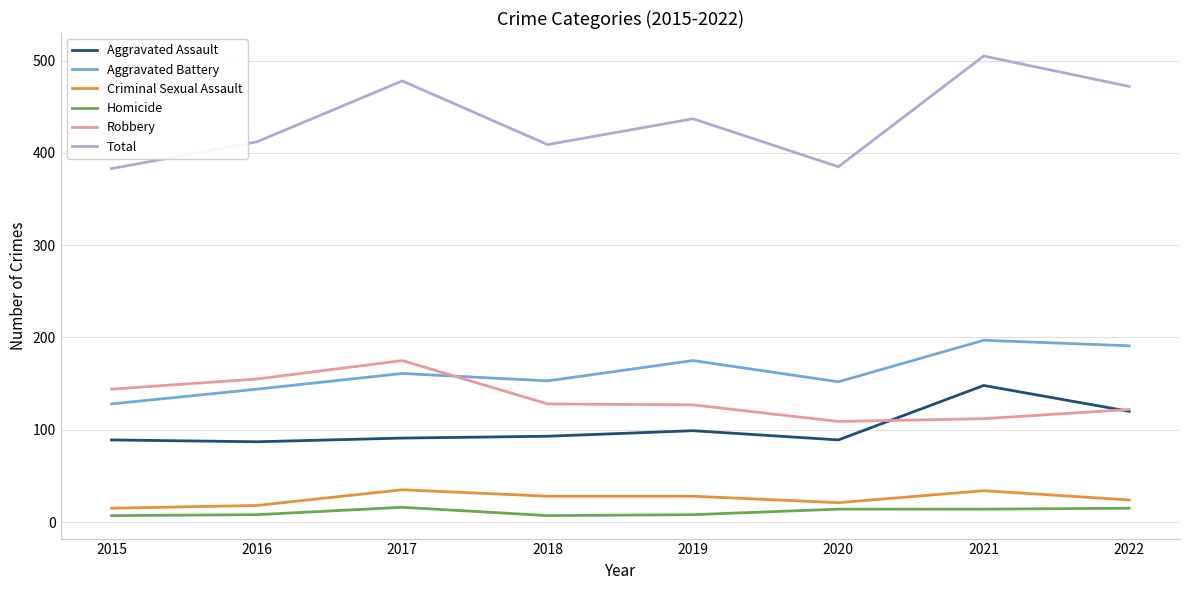

How many categories are shown in the chart?

8